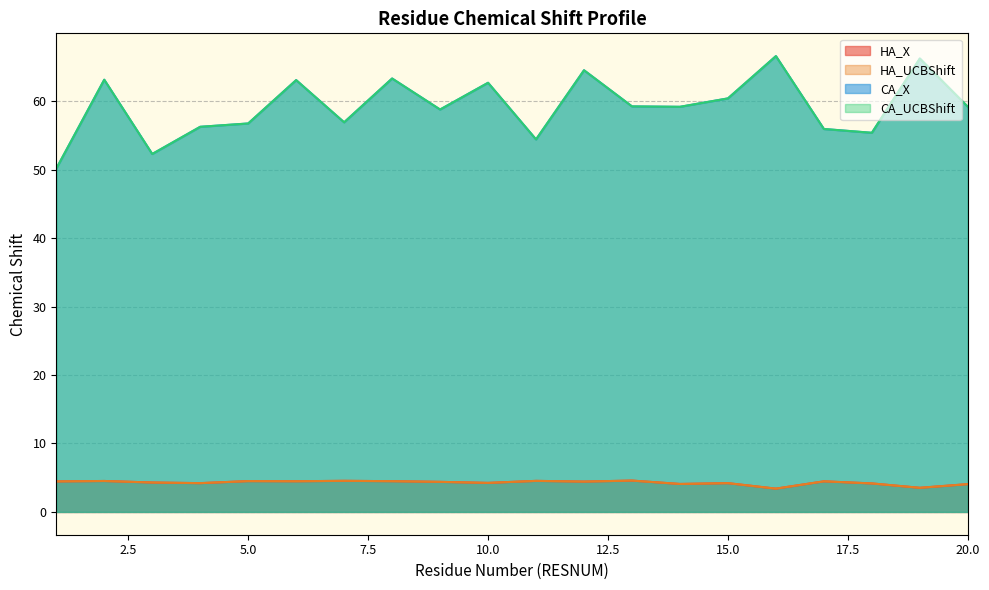

The CA_X series shows 77.7 at 7. True or false?

False